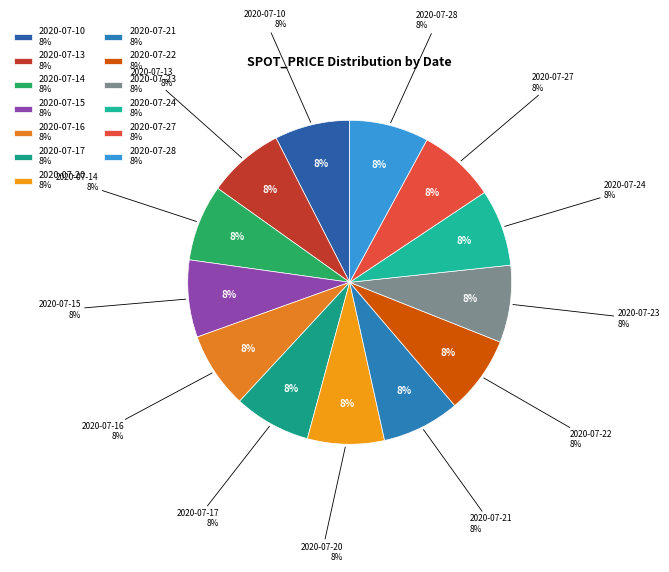

Is there a majority slice in this chart?

No